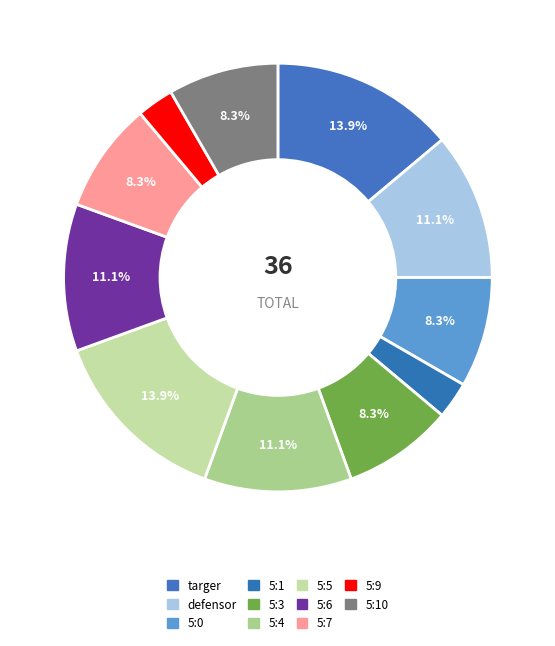

Does any single category account for the majority?

No